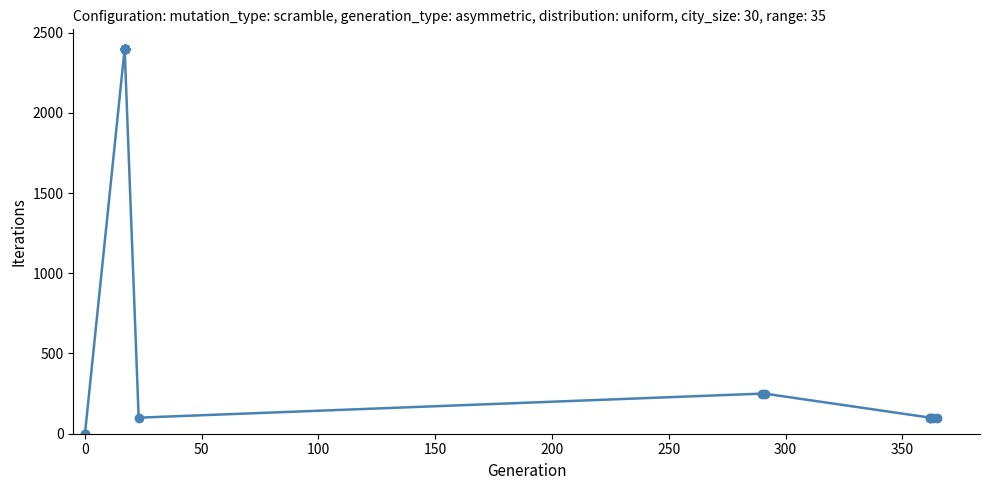

How many interior local valleys (lower than both neighbors) does the data have?

1